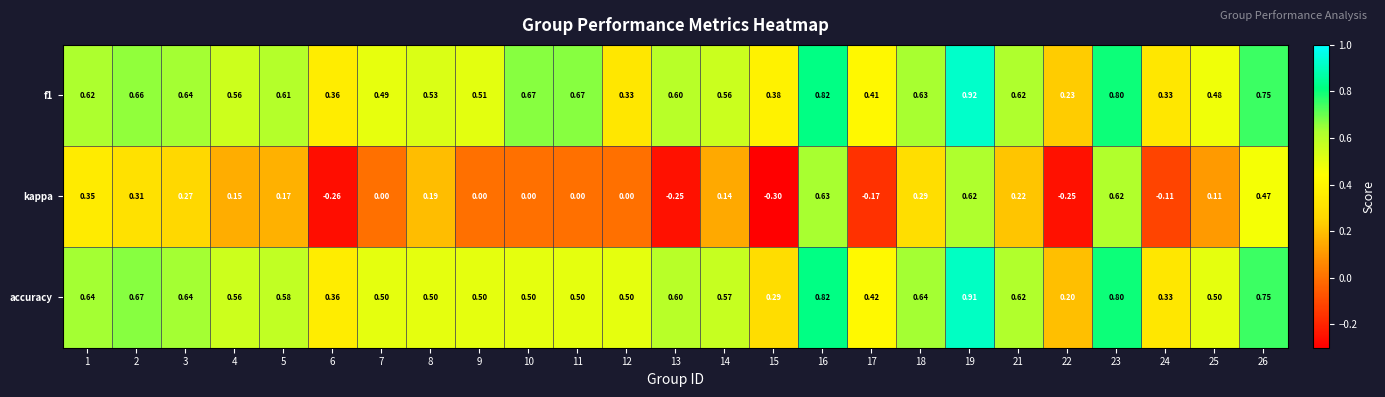

What is the total value across all series at 3?

1.6